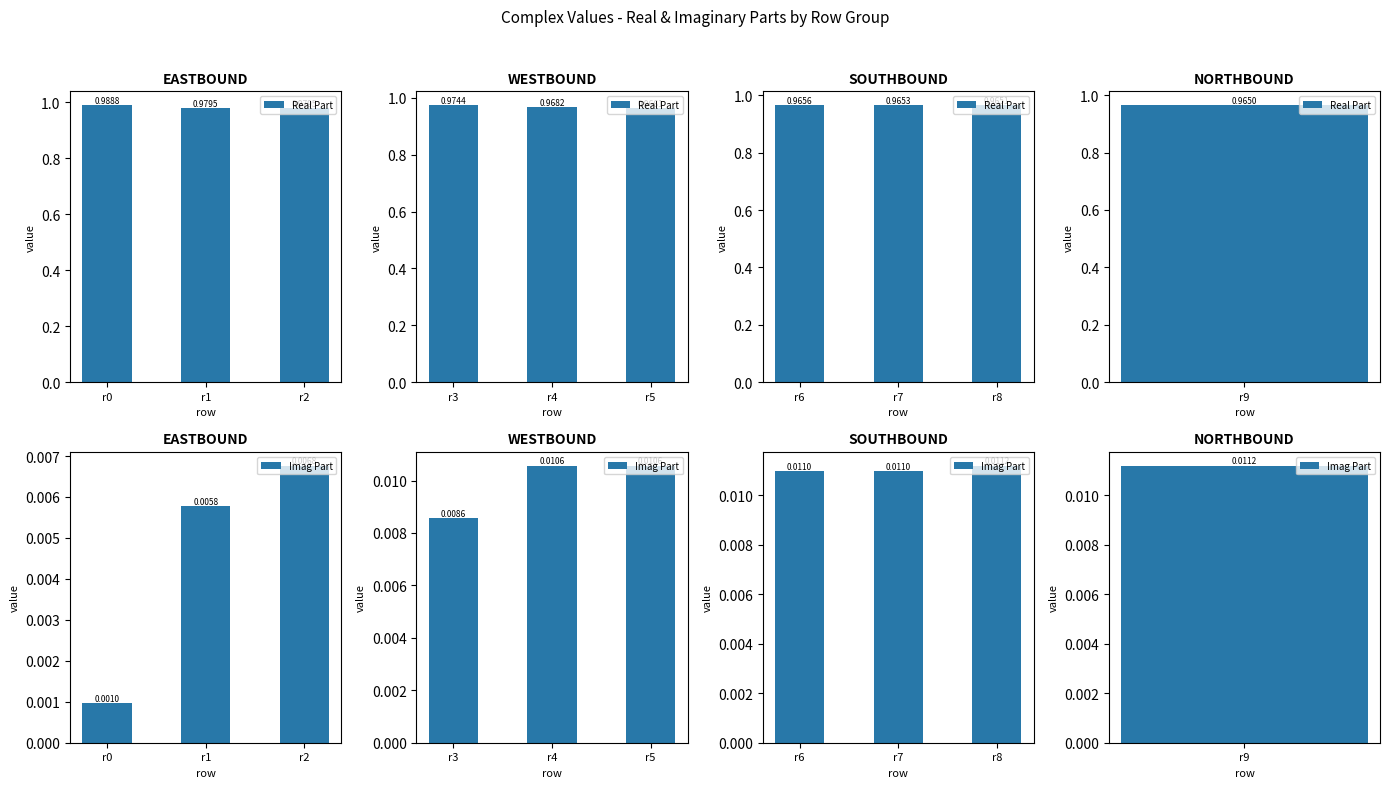

How many categories are shown in the chart?

3